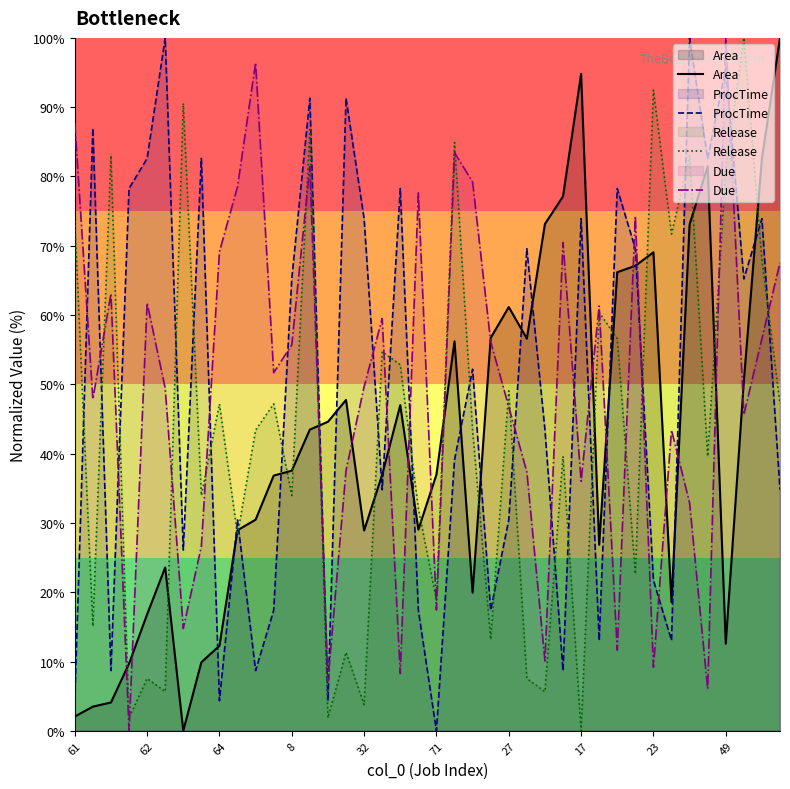

Which series has the widest spread of values?

Due